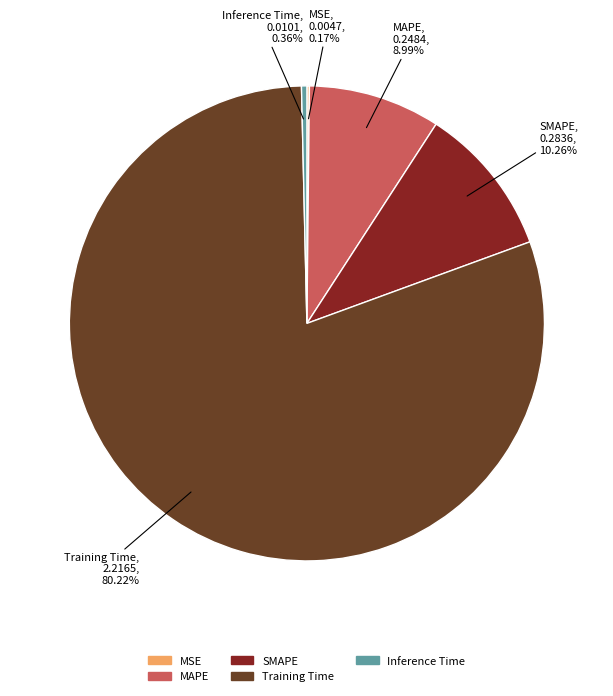

Does Training Time account for over 50% of the chart?

Yes